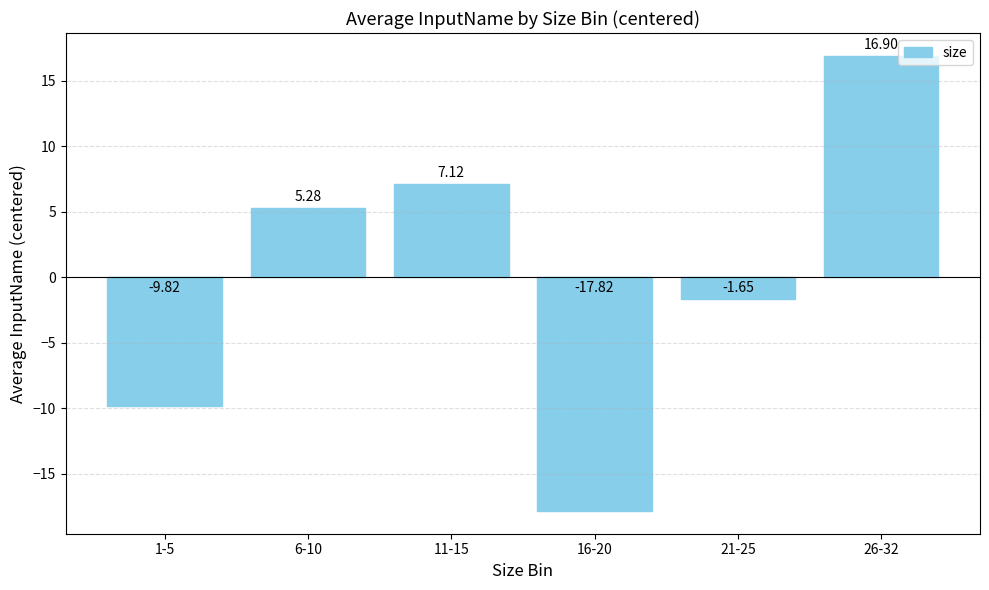

At which label does the data first exceed 5?

6-10